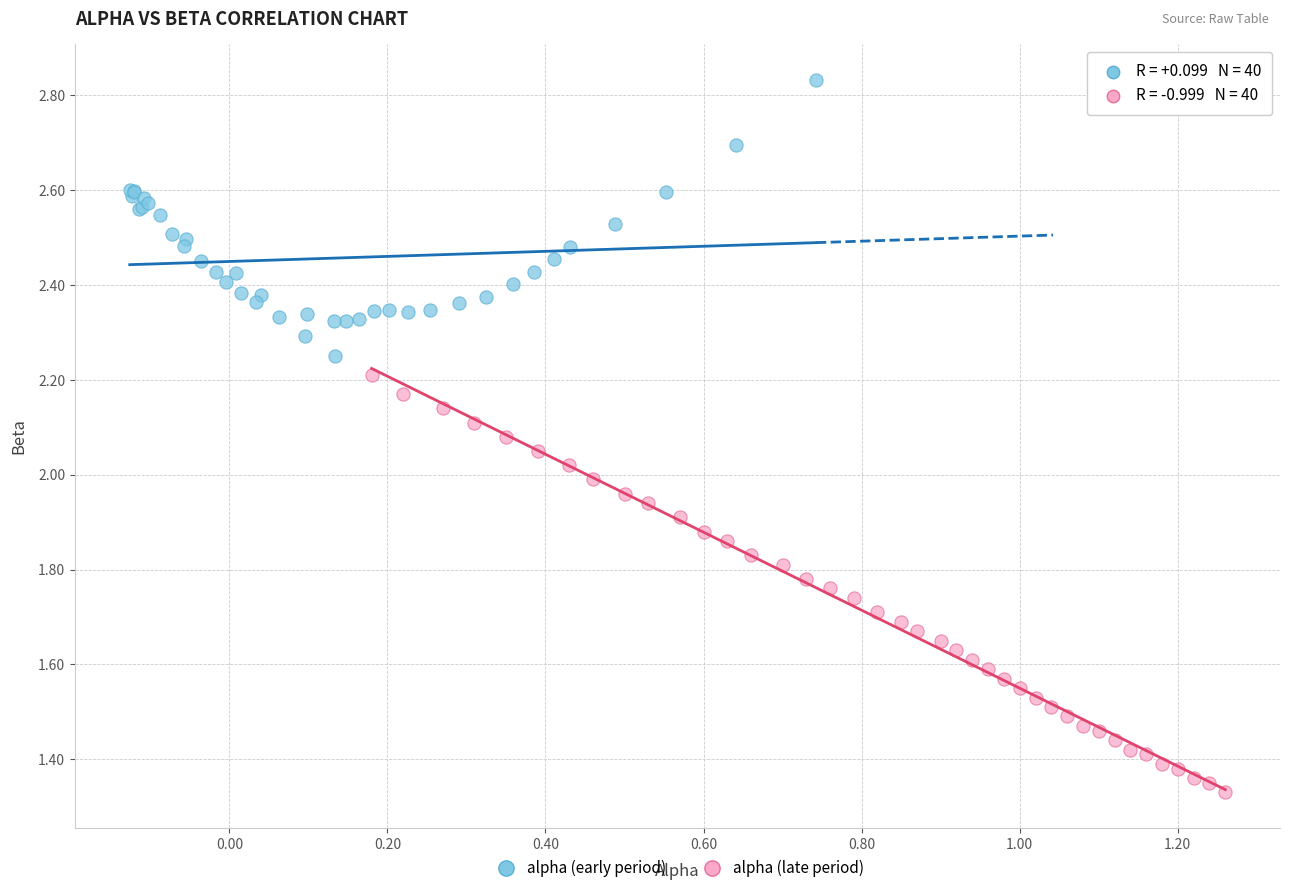

Which series contains the lowest Y value?

alpha (late period)